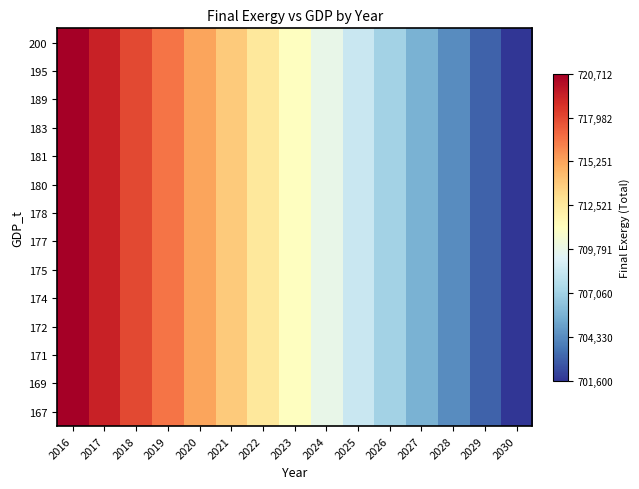

What is the total value across all series at 2021?

9994411.0